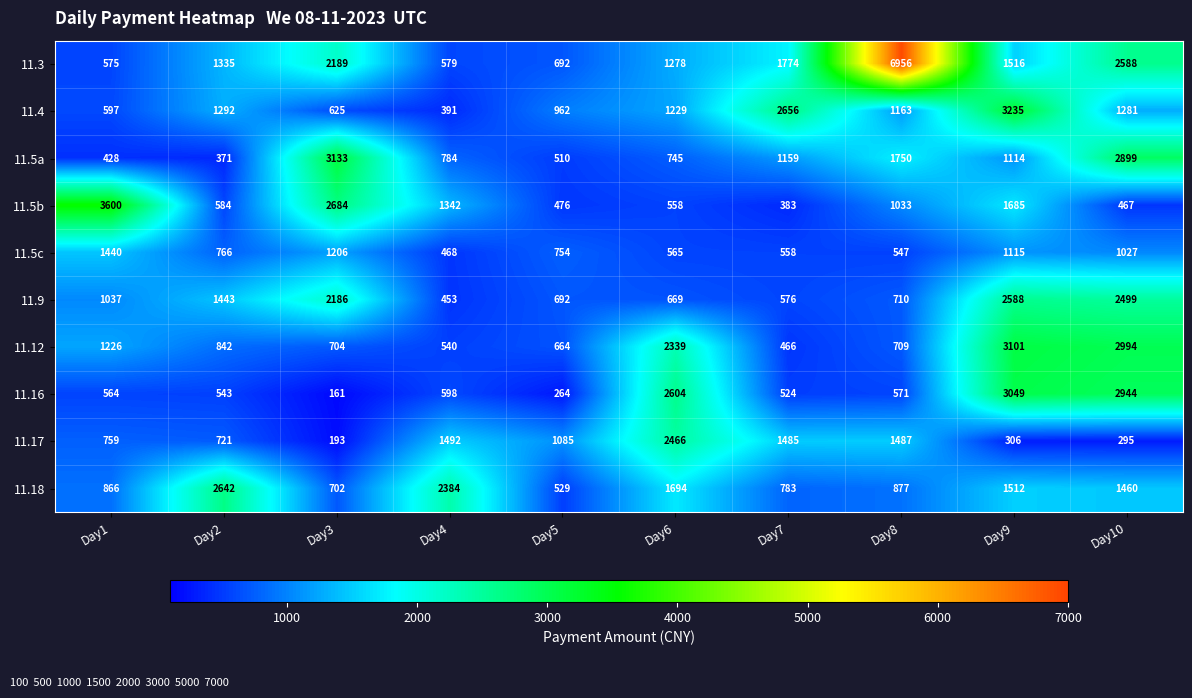

What is the total value across all series at Day4?

9031